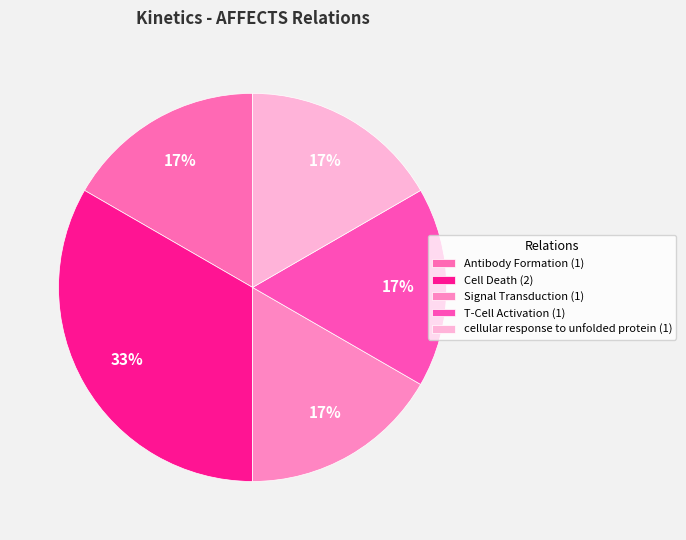

Rank the categories by value from highest to lowest.

Cell Death, Antibody Formation, Signal Transduction, T-Cell Activation, cellular response to unfolded protein